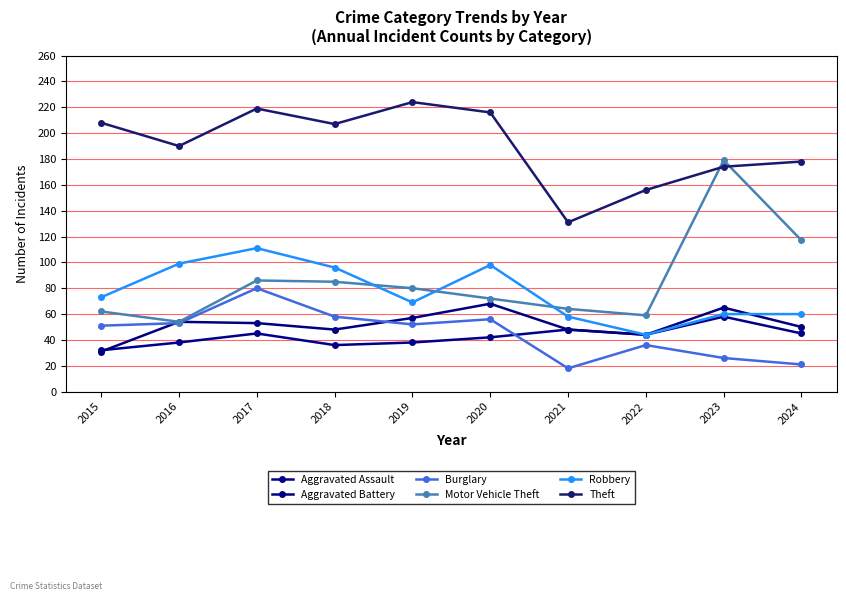

What is the value of the Aggravated Battery point at the 5th from the left?

57